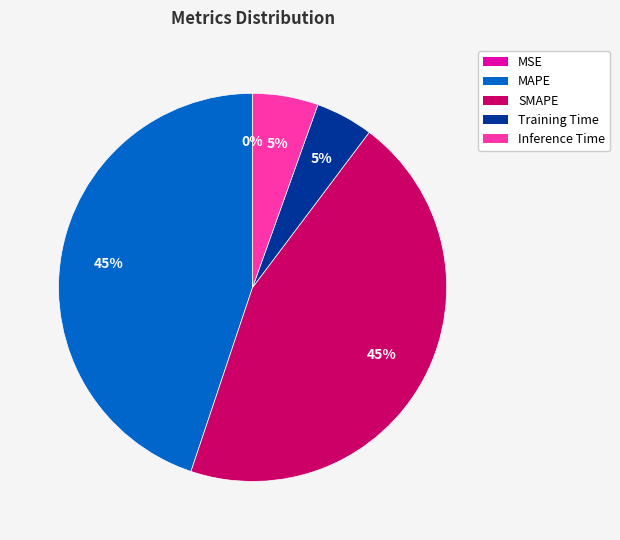

True or false: Training Time accounts for 5% of the total.

True